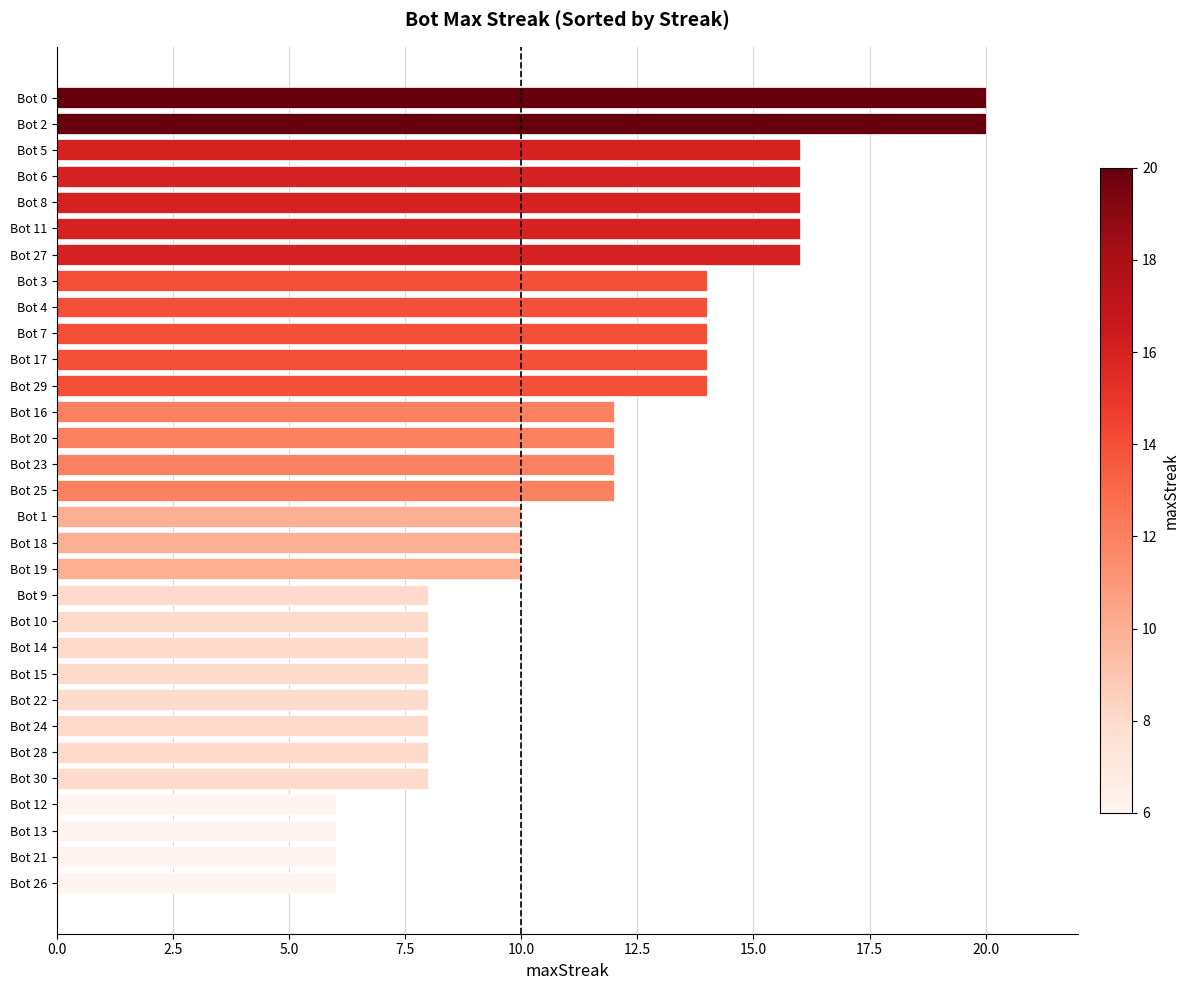

What is the sum of all values?

356